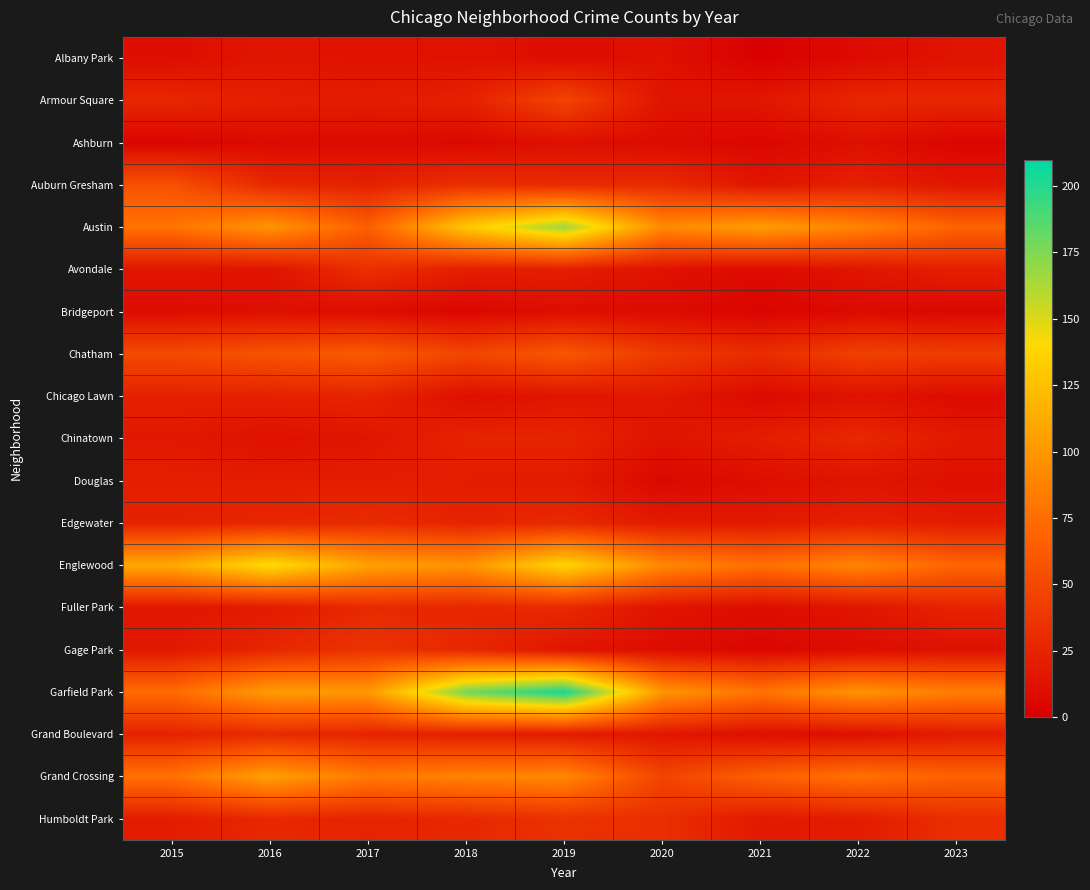

Which series has the largest range (max minus min)?

Garfield Park